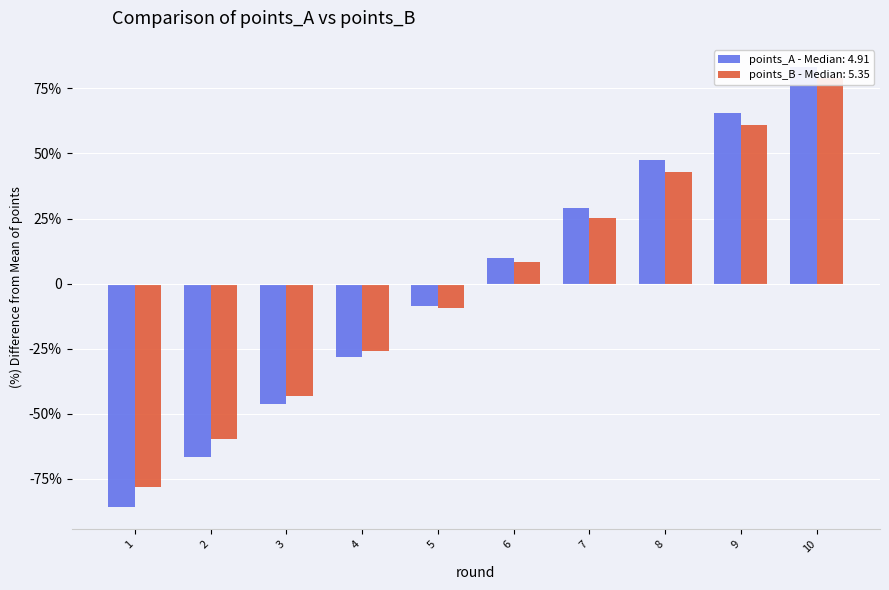

At which category is the sum across all series the highest?

10